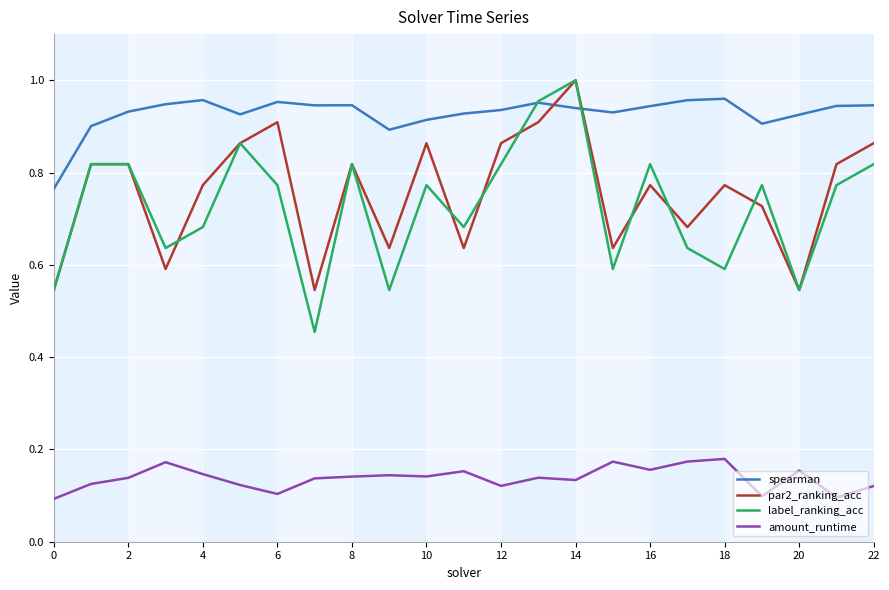

Which series has the largest total across all categories?

spearman